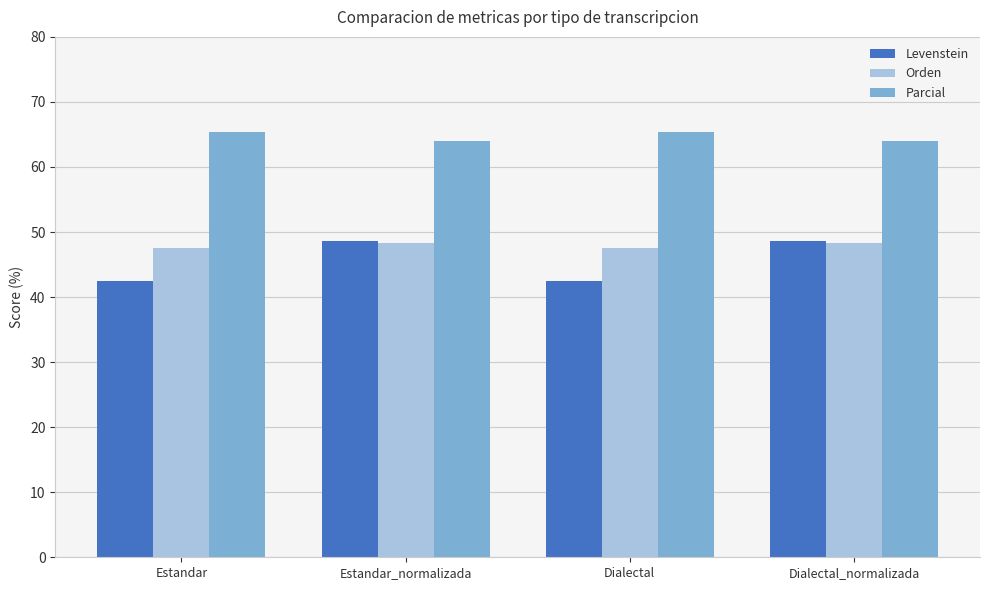

What is the label of the 4th bar from the right?

Estandar